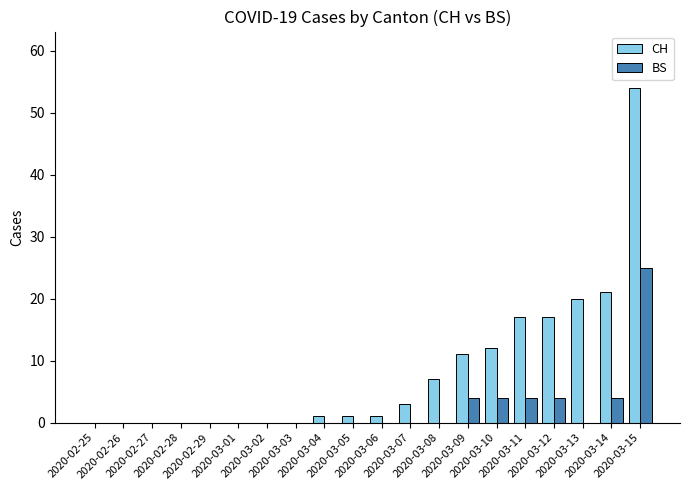

Reading left to right, extract all data points from this chart.

CH: 0	0	0	0	0	0	0	0	1	1	1	3	7	11	12	17	17	20	21	54
BS: 0	0	0	0	0	0	0	0	0	0	0	0	0	4	4	4	4	0	4	25